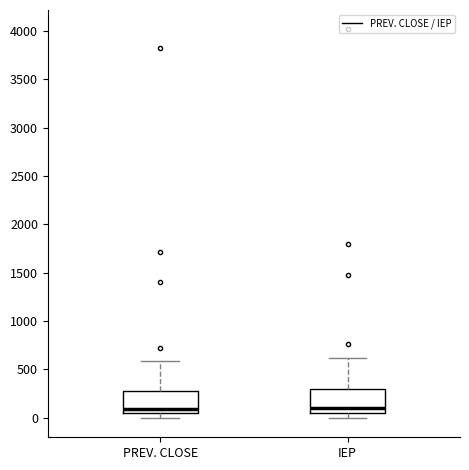

Where does the upper whisker of the box for PREV. CLOSE end on the y-axis? The values are not printed on the chart, so give them approximately, as read against the axis.

600